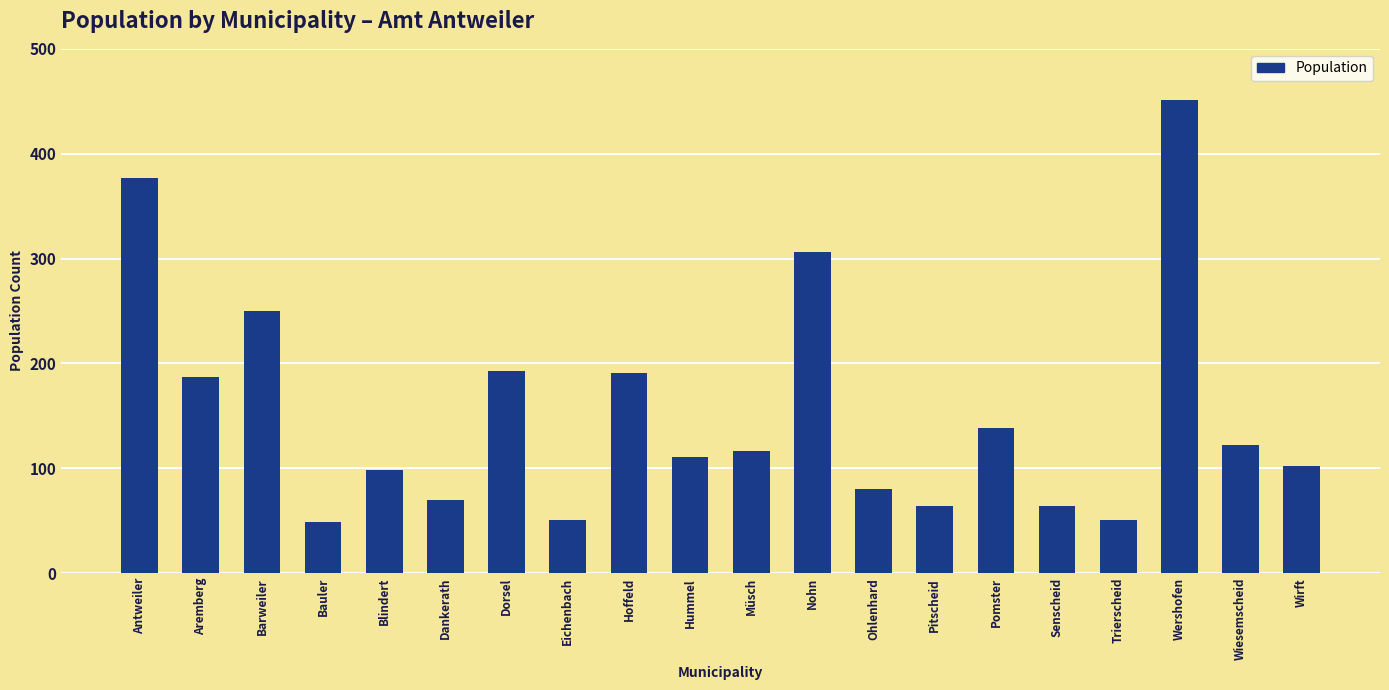

What is the sum of the values at Aremberg and Ohlenhard?

267